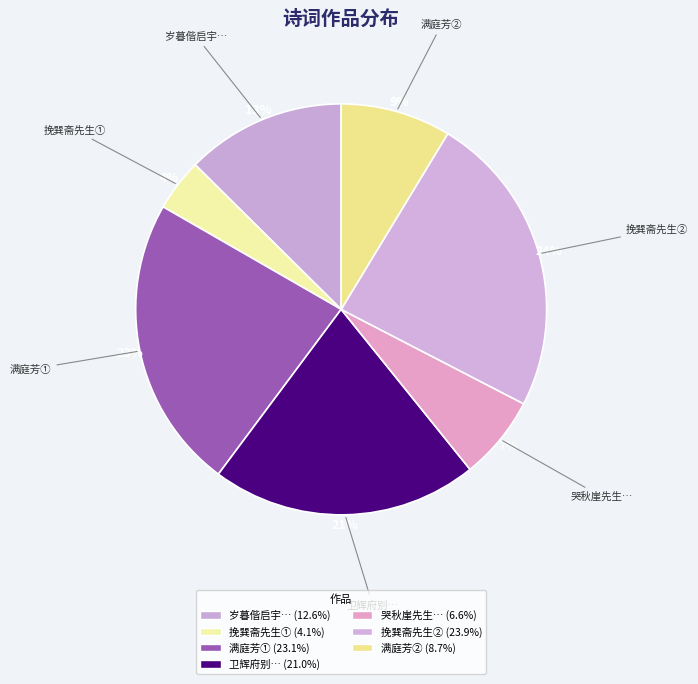

Count the number of slices in the pie.

7